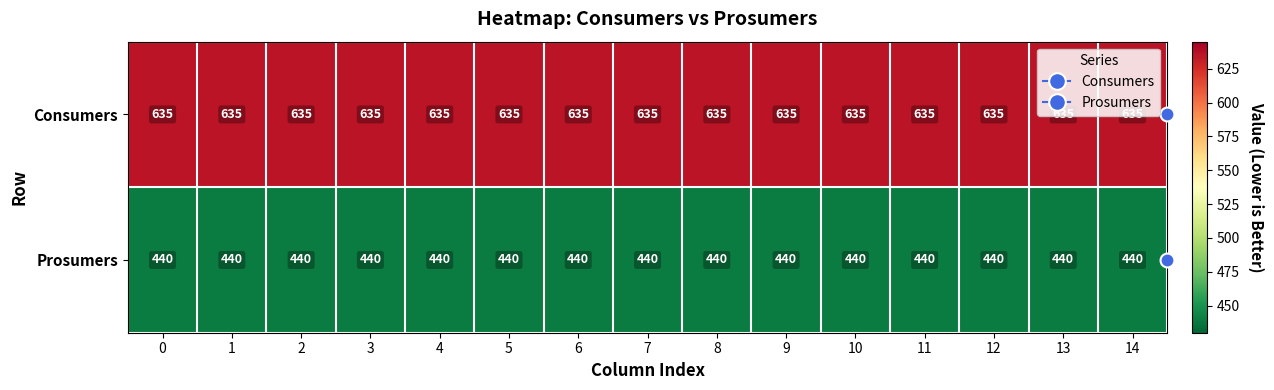

What is the average value of the Prosumers series?

440